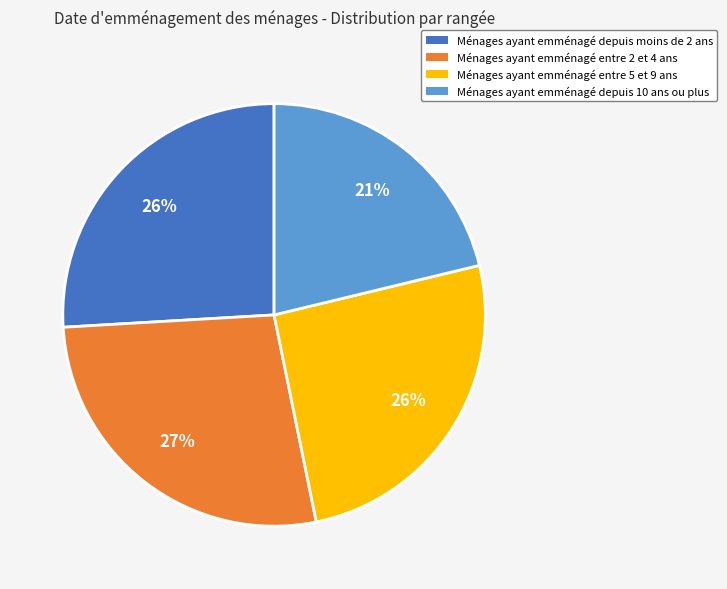

Count the number of slices in the pie.

4